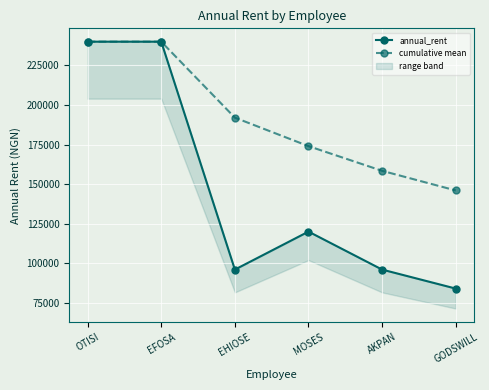

Reading left to right, transcribe all the data shown in this chart.

annual_rent: 240000	240000	96000	120000	96000	84000
cumulative mean: 240000	240000	192000	174000	158400	146000